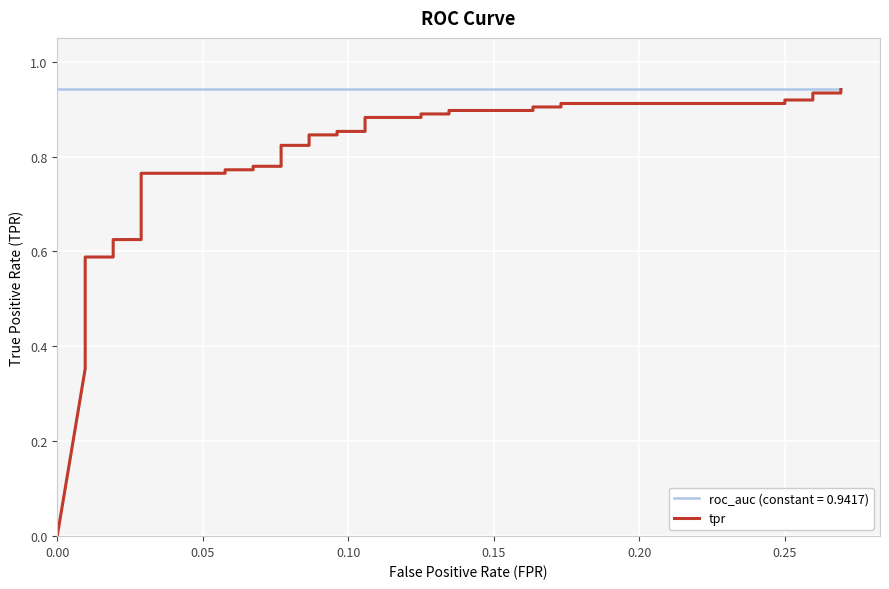

Is it true that the value at 21 is 0.4?

False